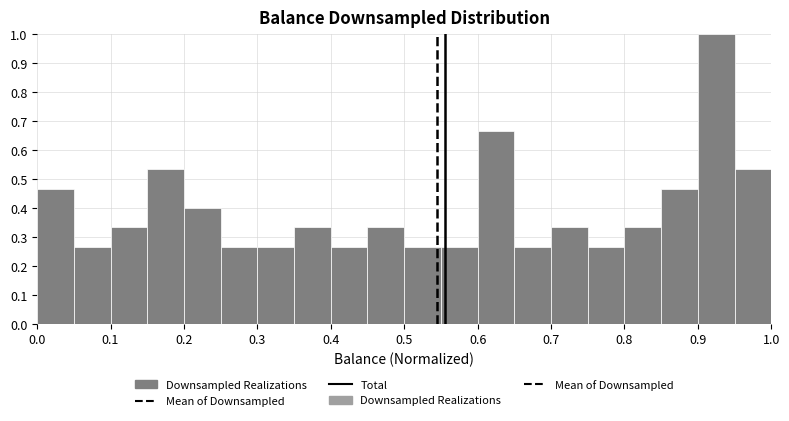

Which range on the x-axis has the tallest bar?

0.90 to 0.95